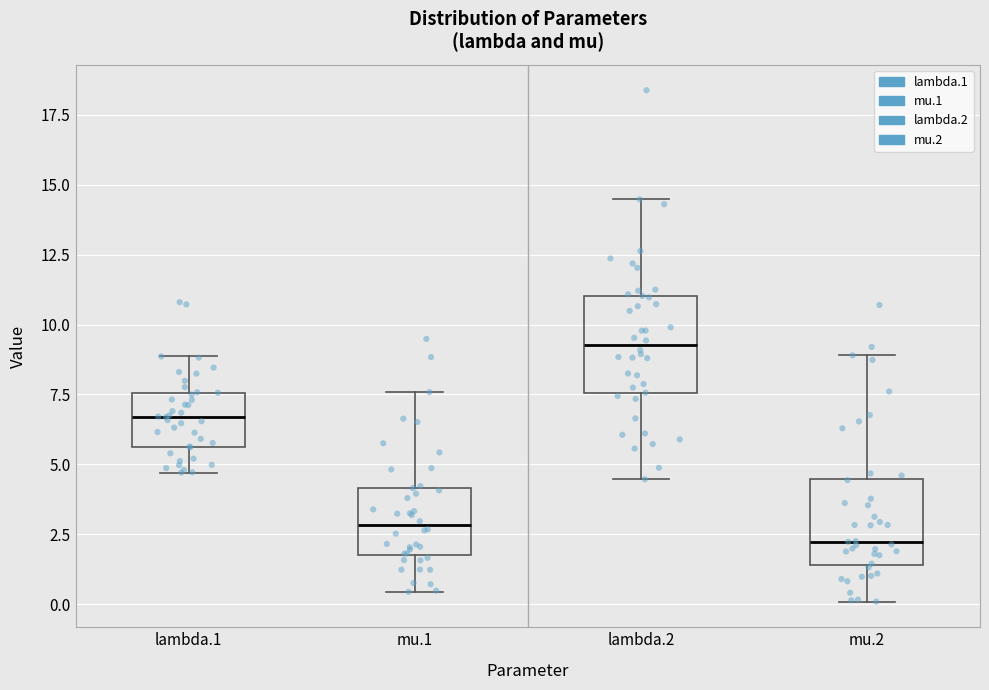

Where does the lower whisker of the box for mu.1 end on the y-axis? The values are not printed on the chart, so give them approximately, as read against the axis.

0.5